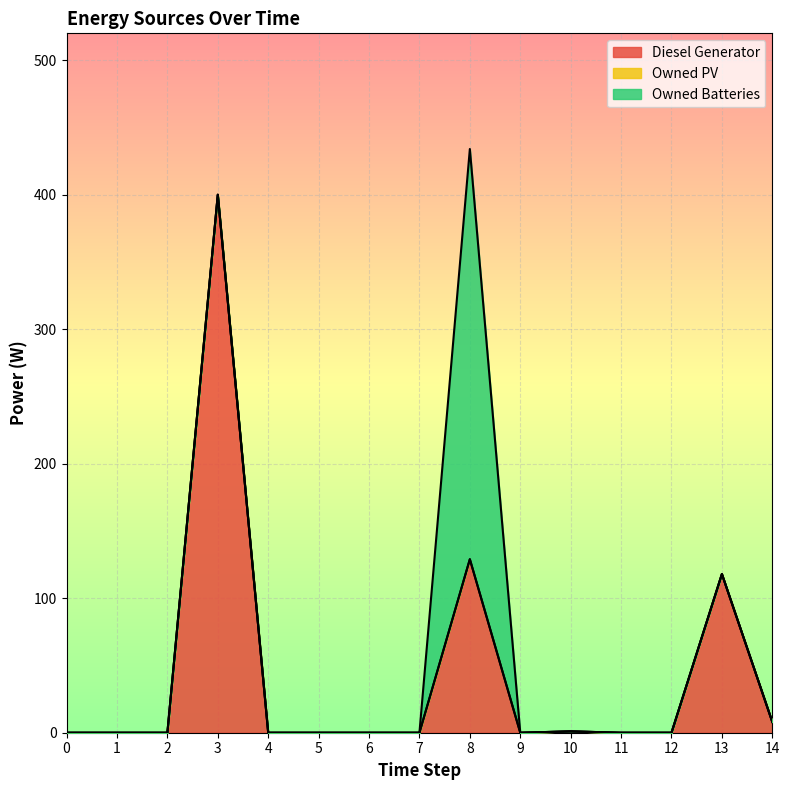

Does the chart display data point markers on the line(s)?

No